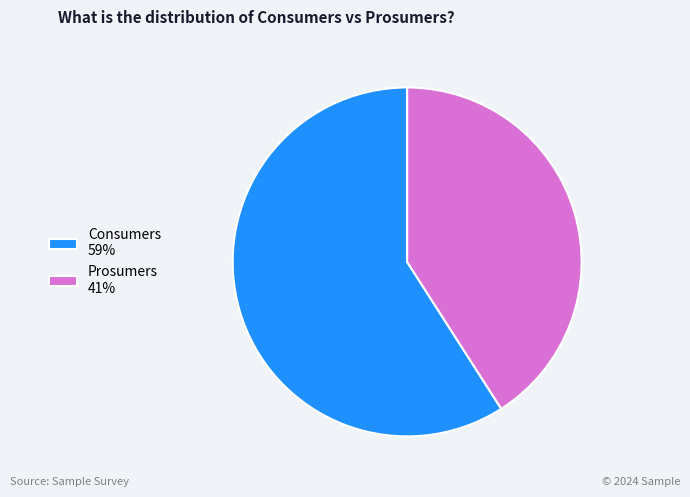

Is it true that Consumers 59% is 59% of the pie?

True